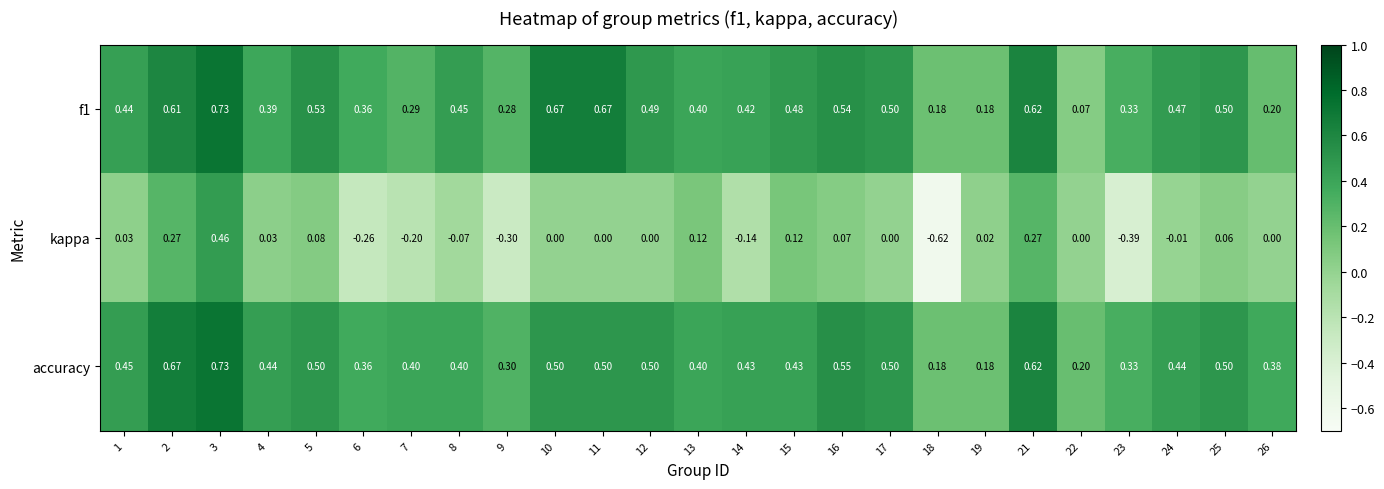

Which series has the widest spread of values?

kappa